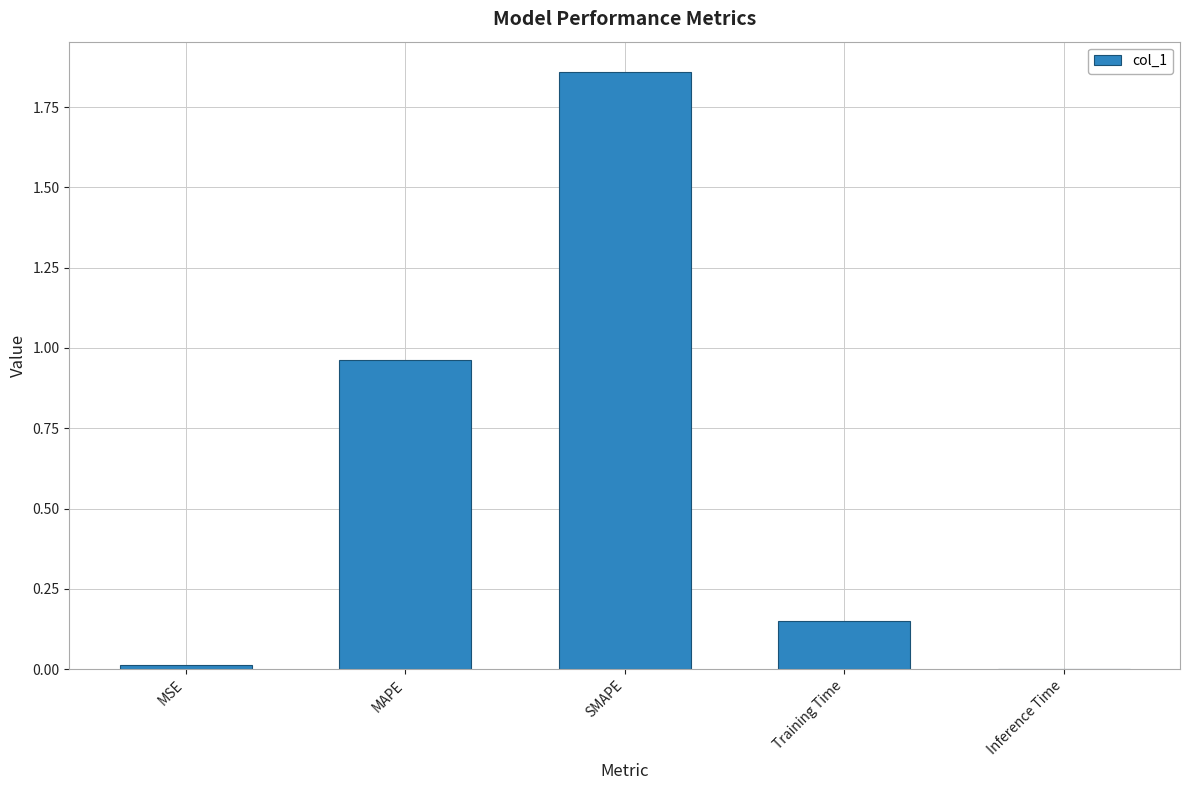

How many series are shown in this chart?

1